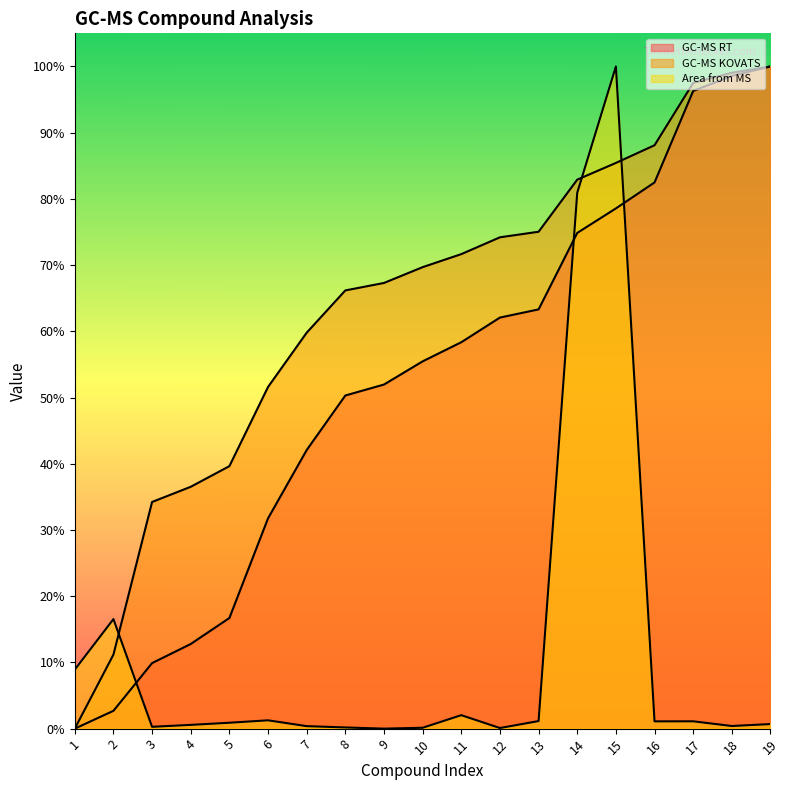

Rank the series by their average value, from highest to lowest.

GC-MS KOVATS, GC-MS RT, Area from MS